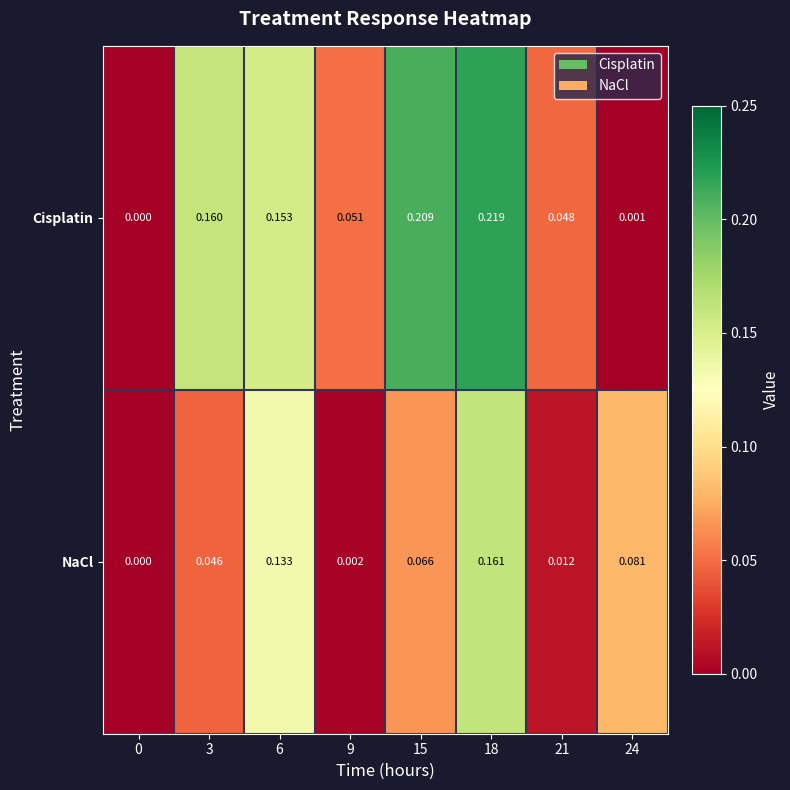

List the series in order of their peak value, highest first.

Cisplatin, NaCl